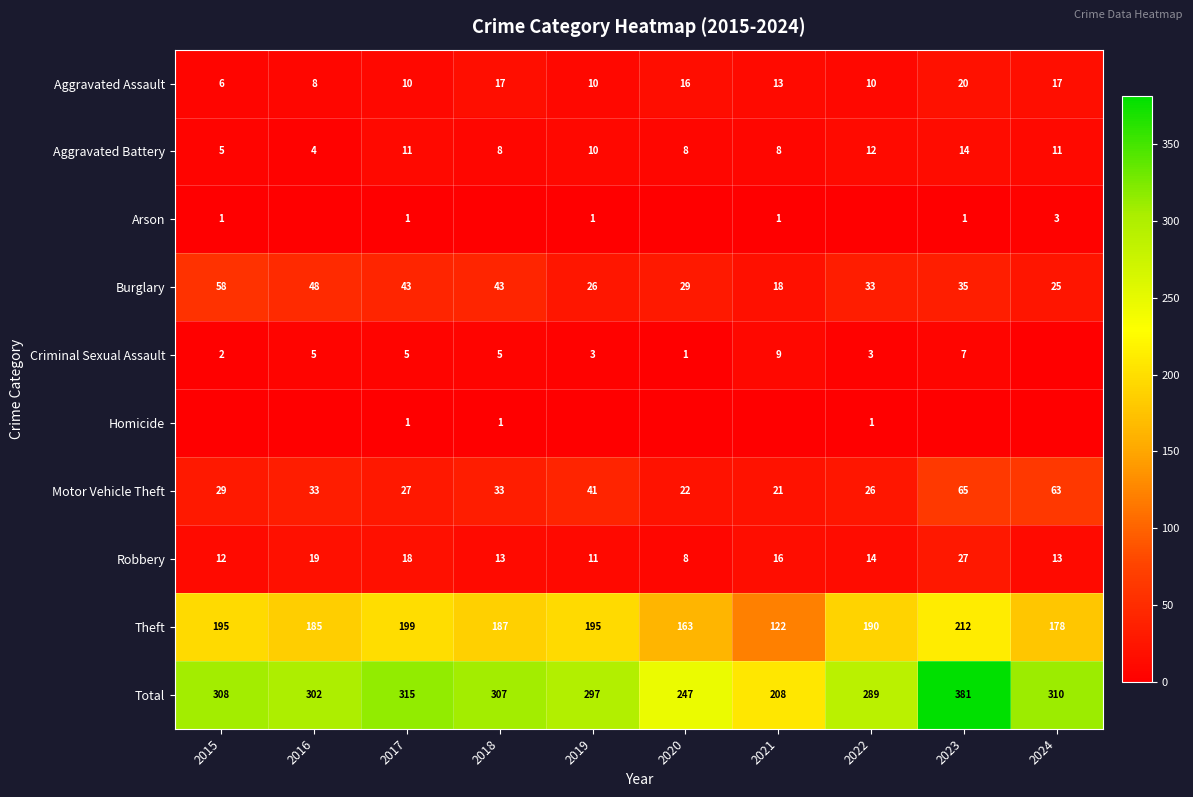

At which label is Motor Vehicle Theft closest to 43?

2019